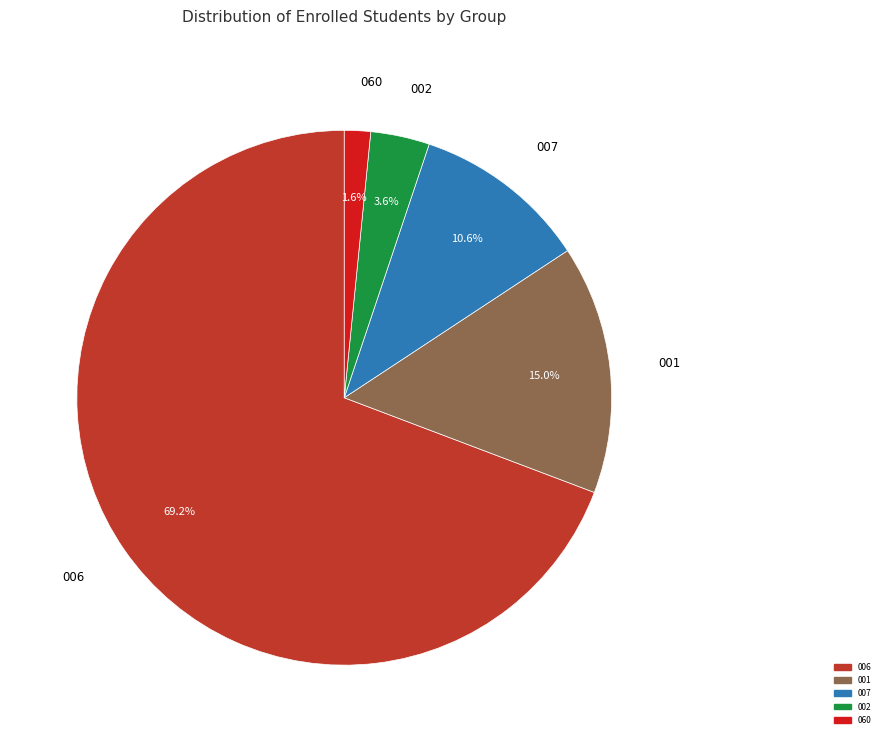

How many segments does this pie chart have?

5